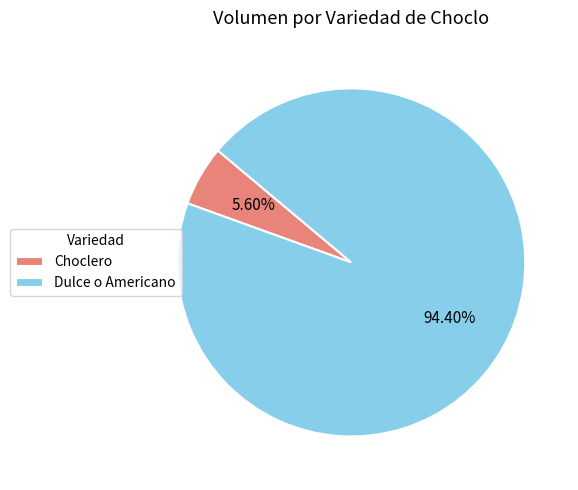

Which slice is the smallest?

Choclero